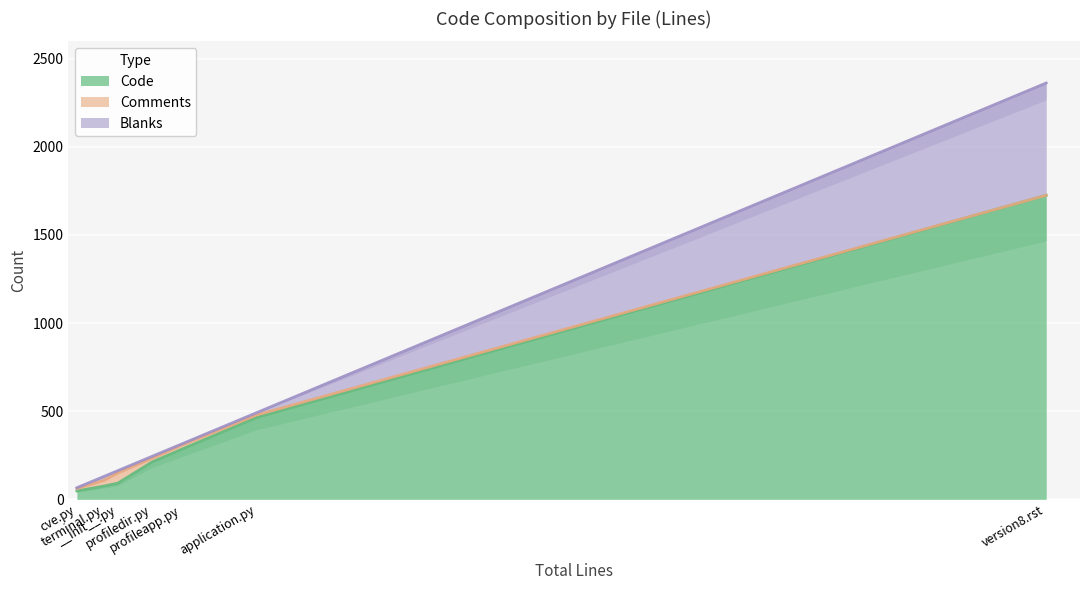

Where is the first local minimum for Blanks?

cve.py